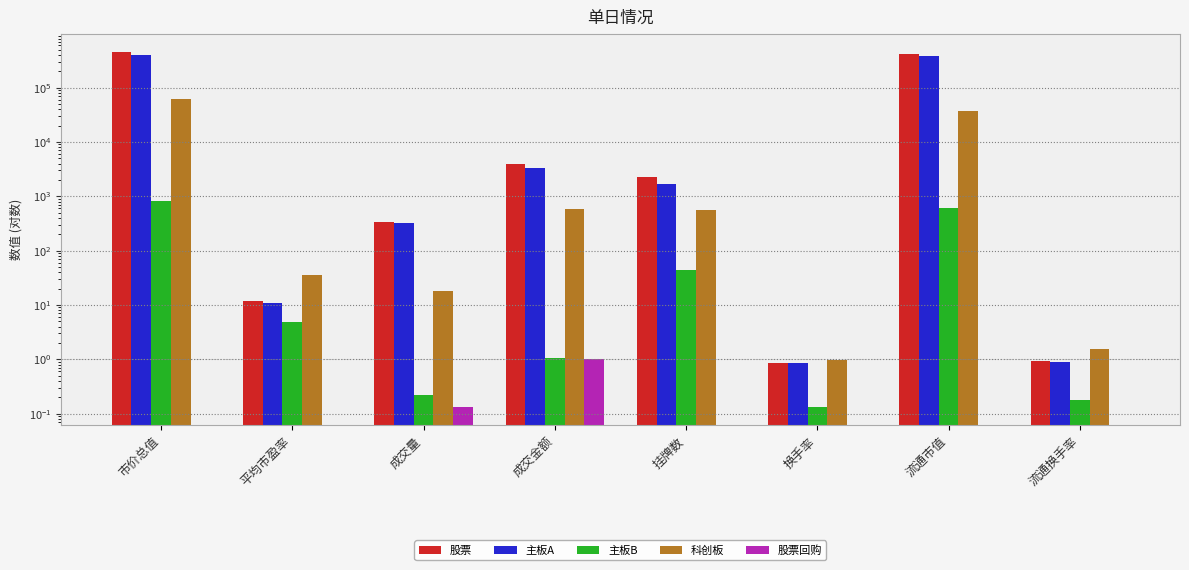

What is the total value across all series at 成交量?

680.9